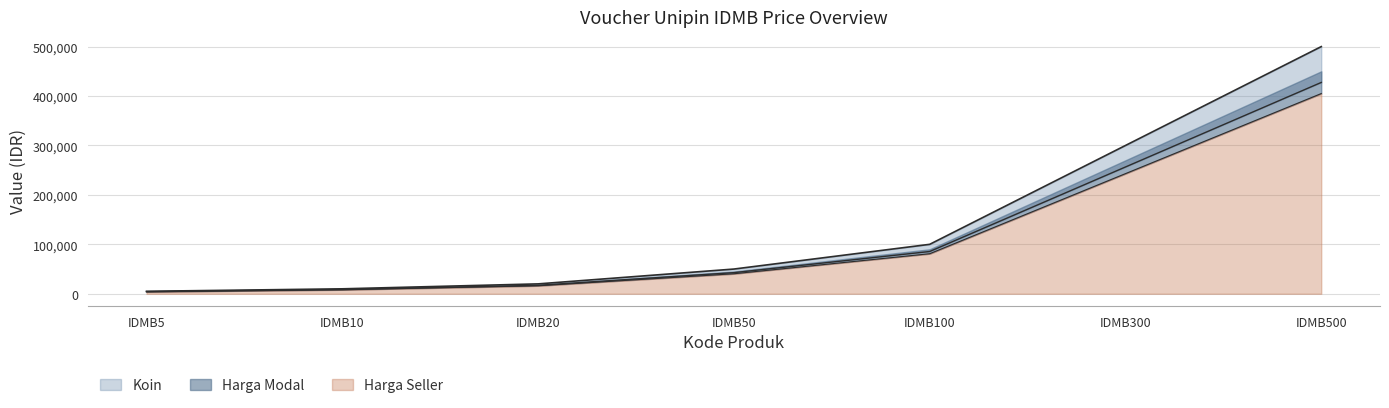

Does the chart have visible grid lines?

Yes